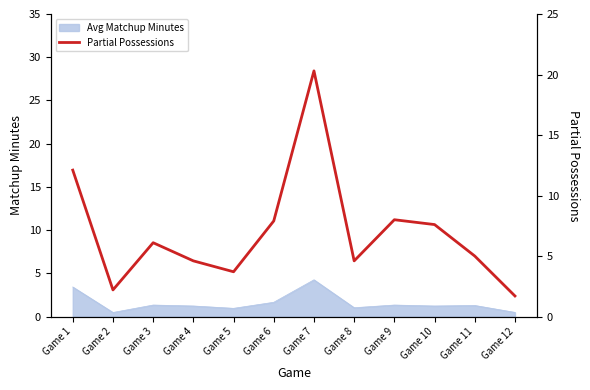

What is the ratio of the value at Game 3 to the value at Game 9?

0.8